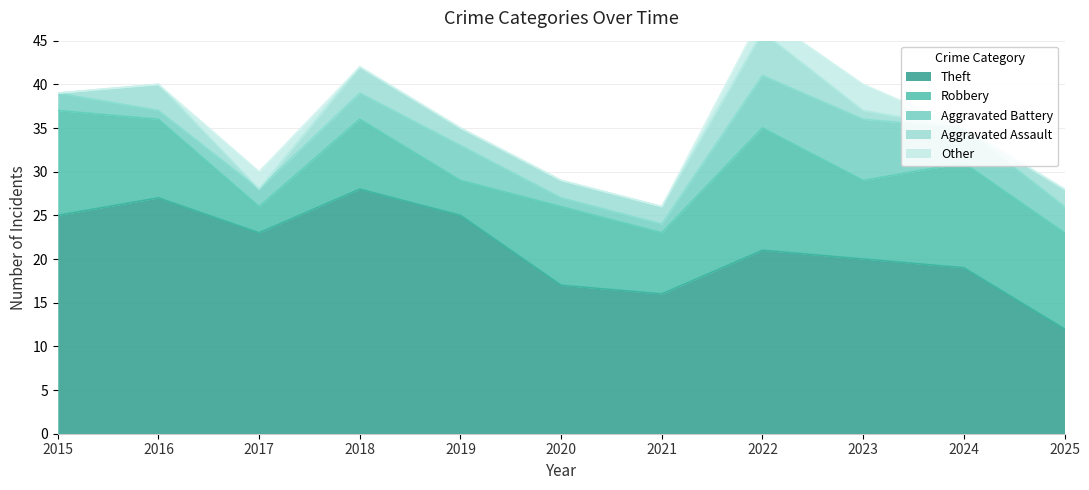

Where does the Theft series first go above 21?

2015